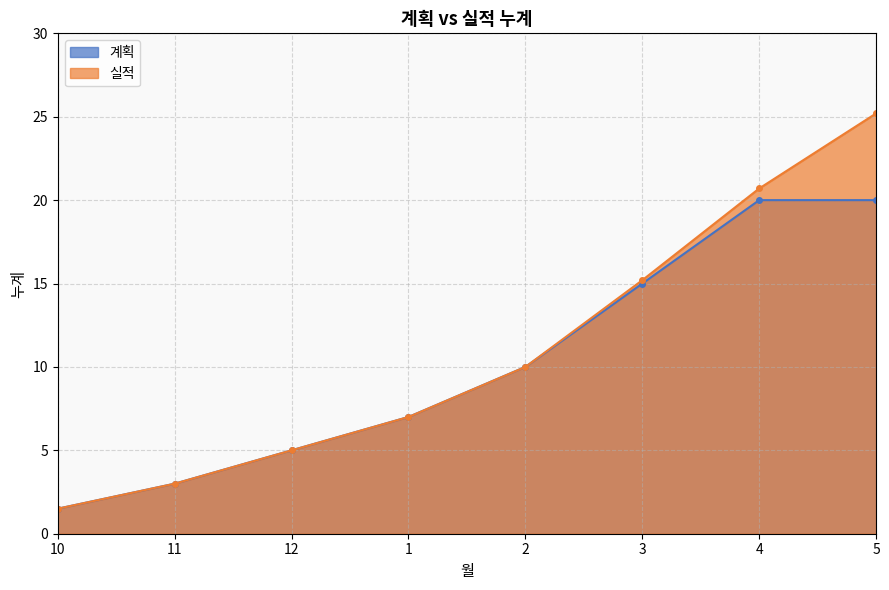

List the series in order of their peak value, lowest first.

계획, 실적